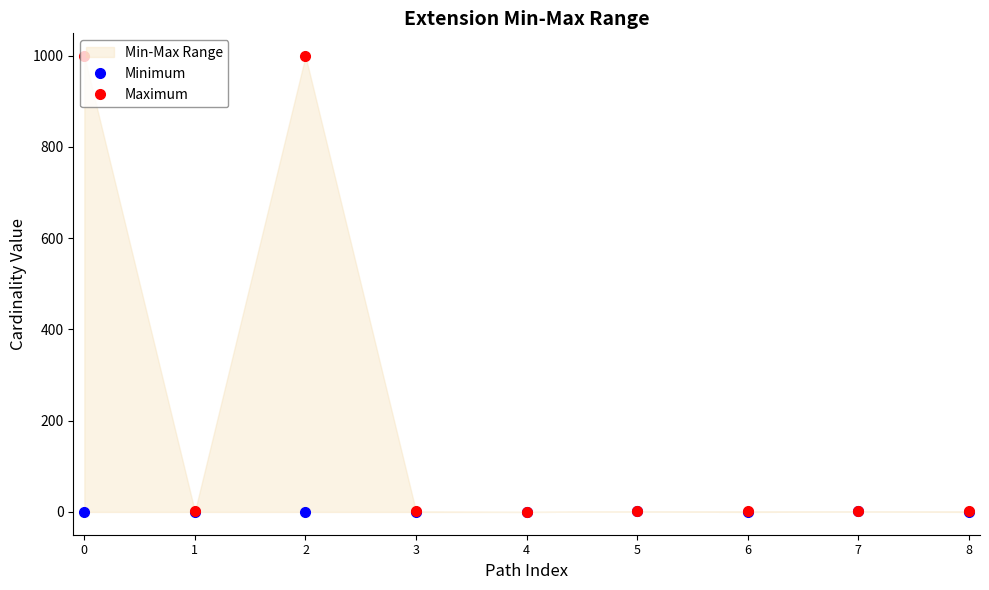

Which series has the largest range (max minus min)?

Maximum